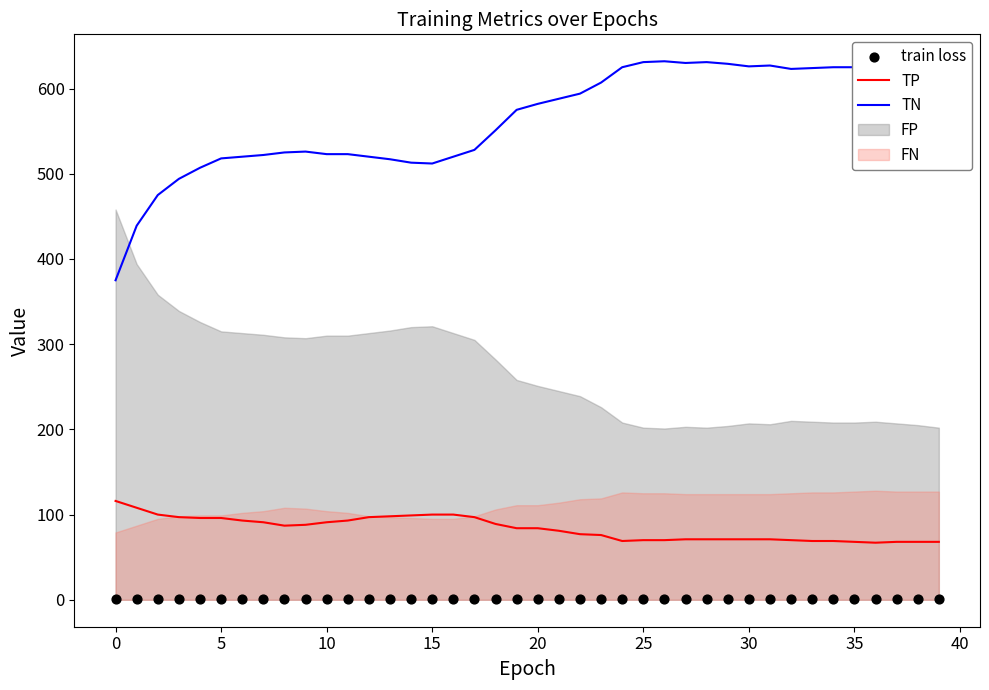

Which series has the largest total across all categories?

TN